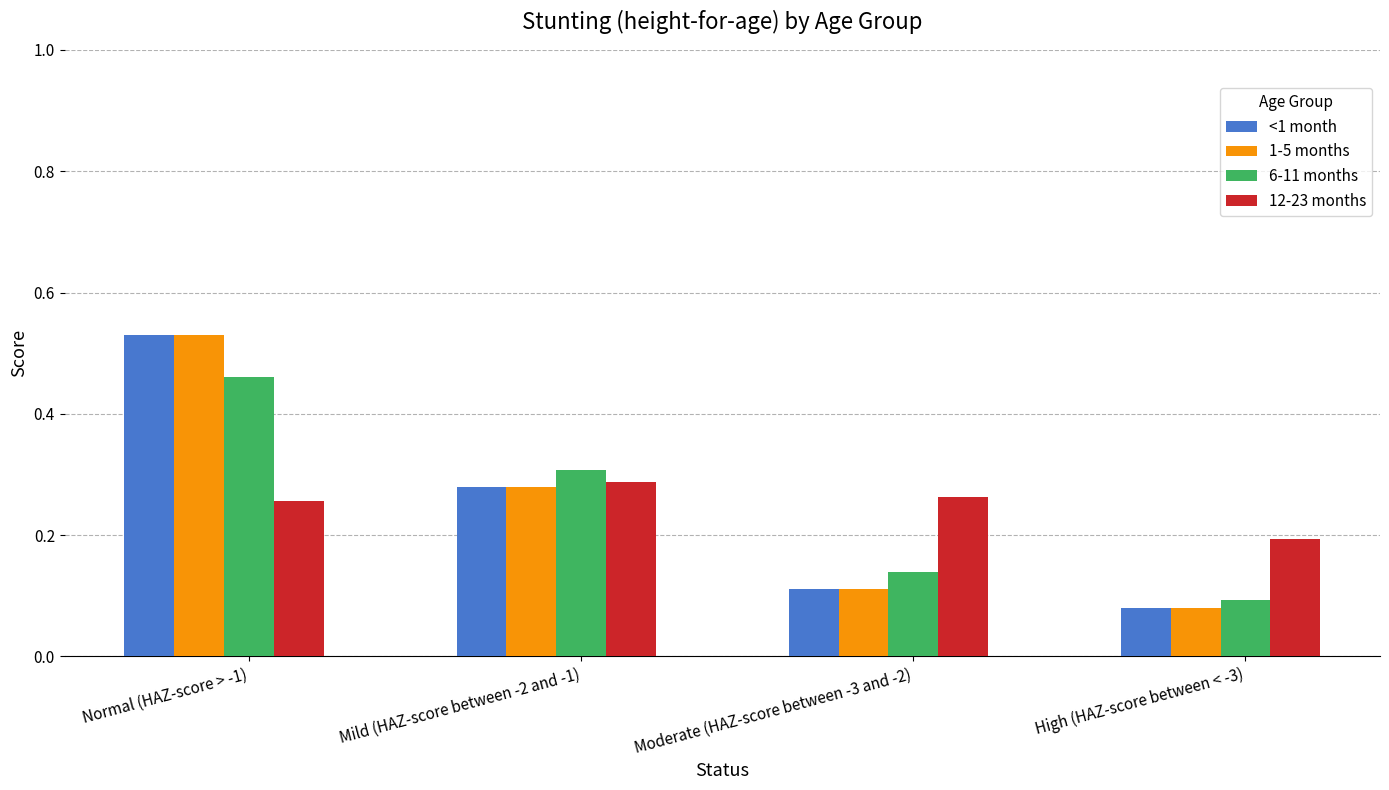

Which series changed the most between Moderate (HAZ-score between -3 and -2) and High (HAZ-score between < -3)?

12-23 months